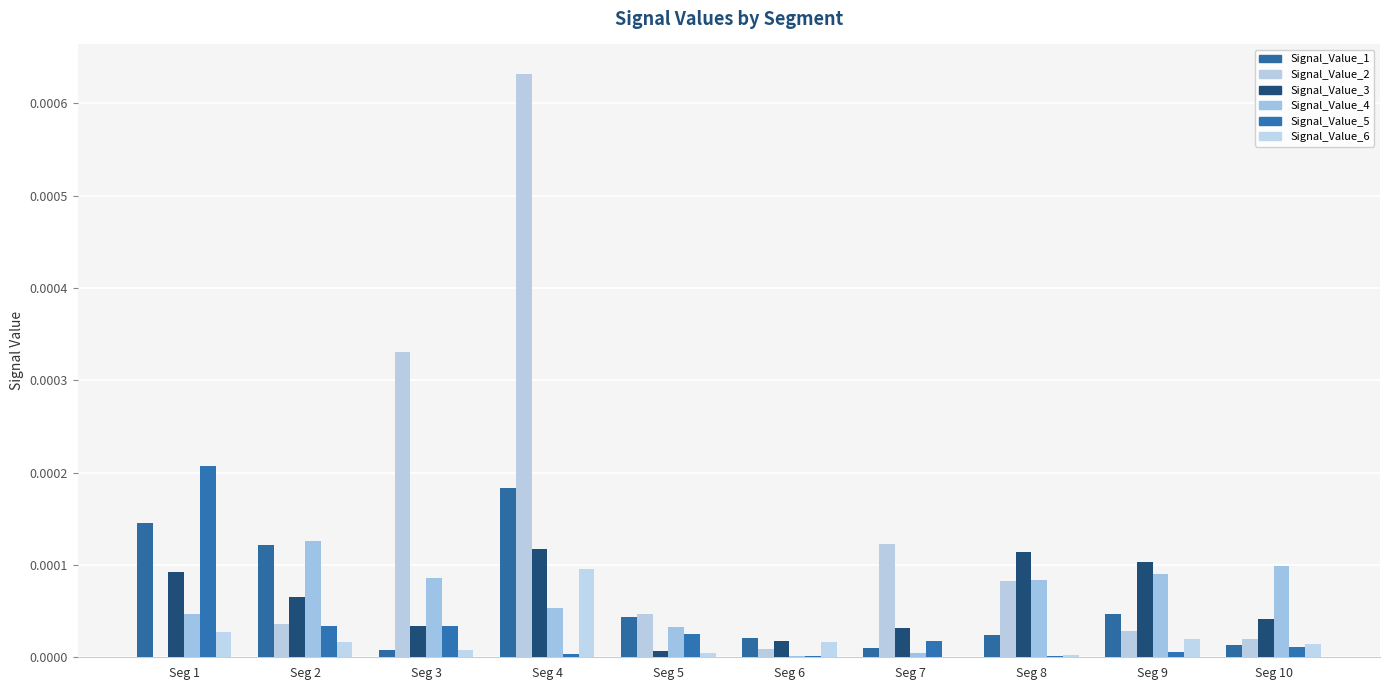

The Signal_Value_4 series shows 0.0 at Seg 9. True or false?

True